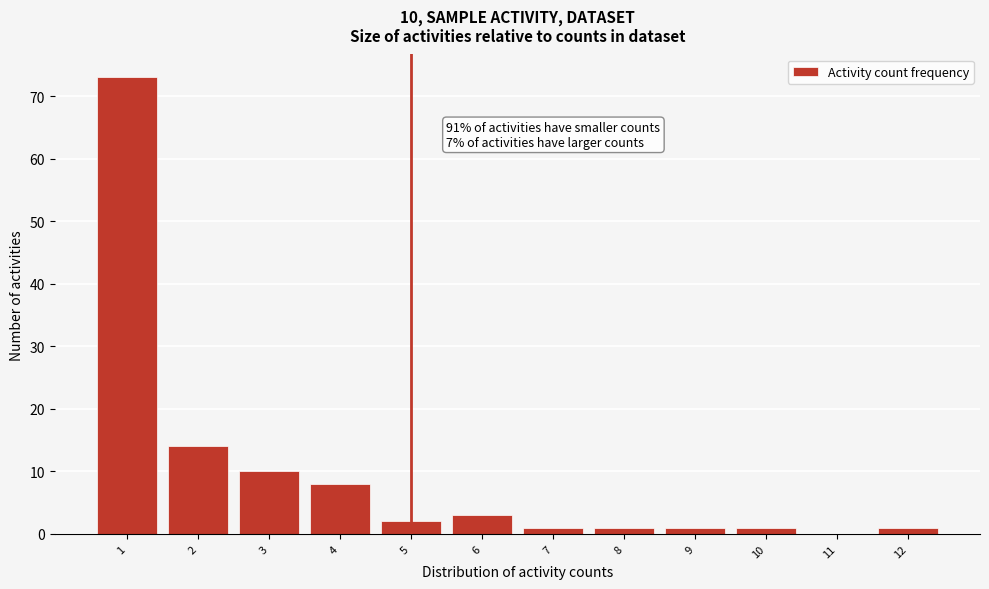

Over which range of the x-axis is the bar tallest?

0.5 to 1.5